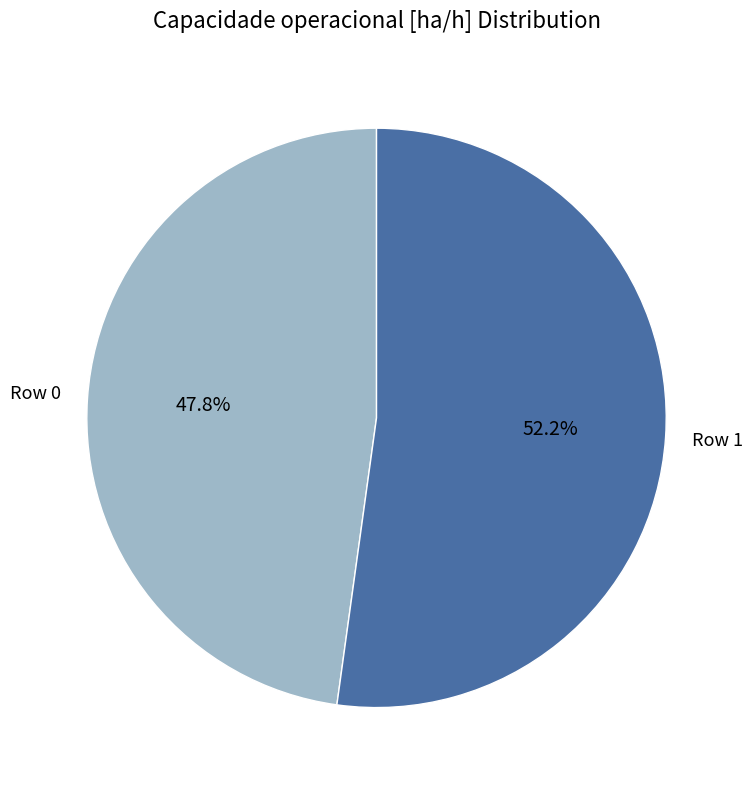

The Row 1 slice represents 38% of the pie. True or false?

False